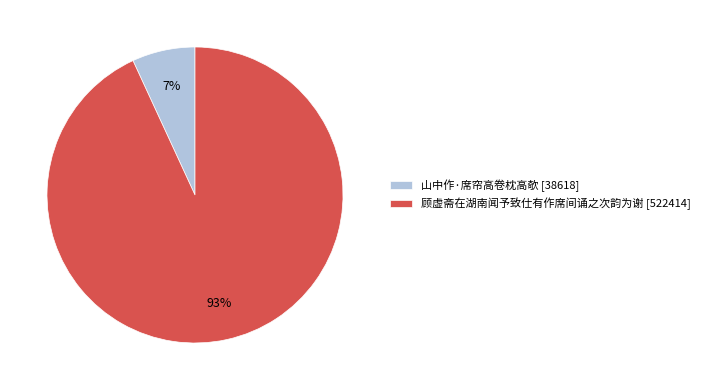

Is there any slice that represents more than half of the pie?

Yes